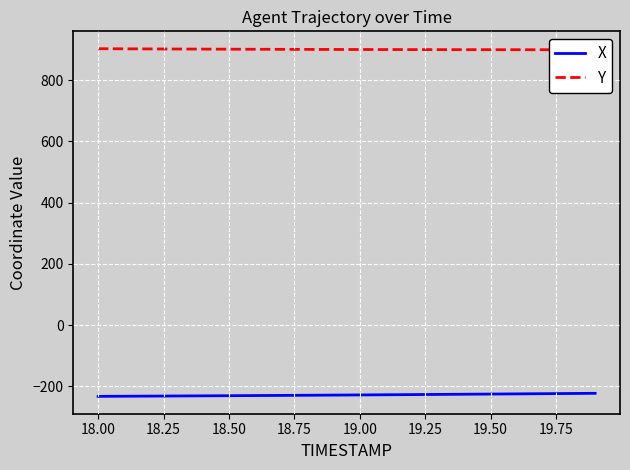

True or false: X and Y cross at least once.

False